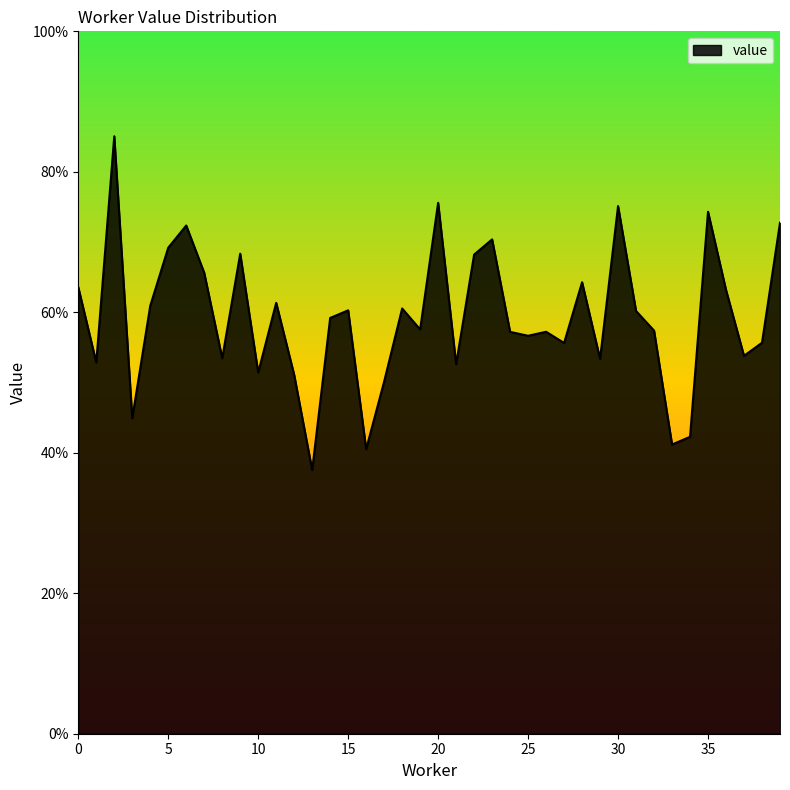

Does the chart have visible grid lines?

No